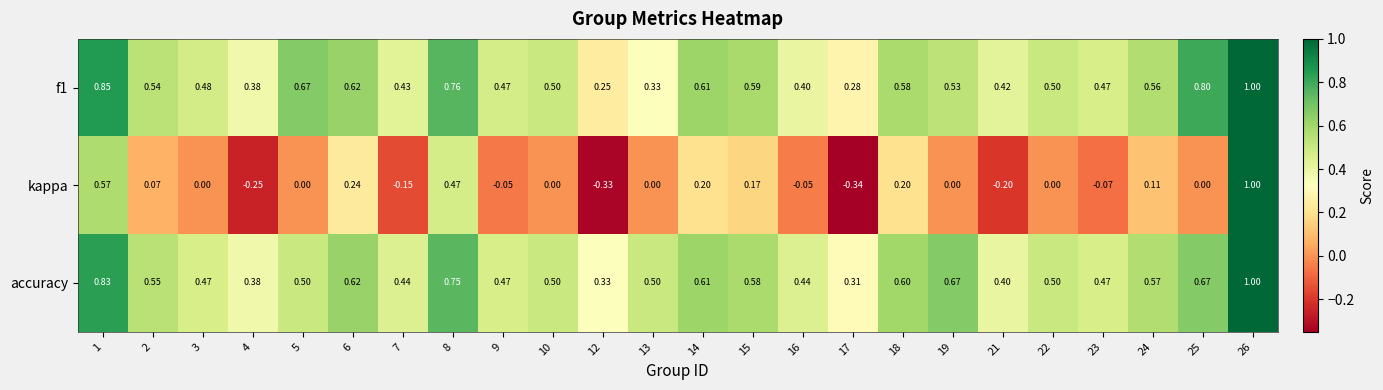

Which series changed the most between 8 and 19?

kappa